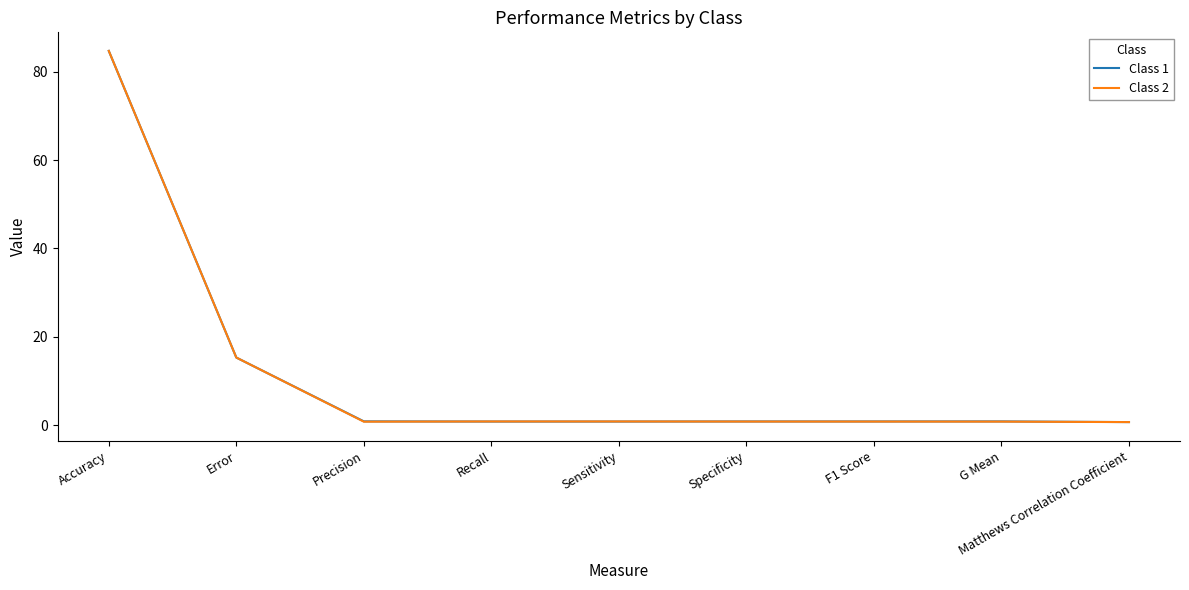

At which label does Class 1 reach its peak?

Accuracy